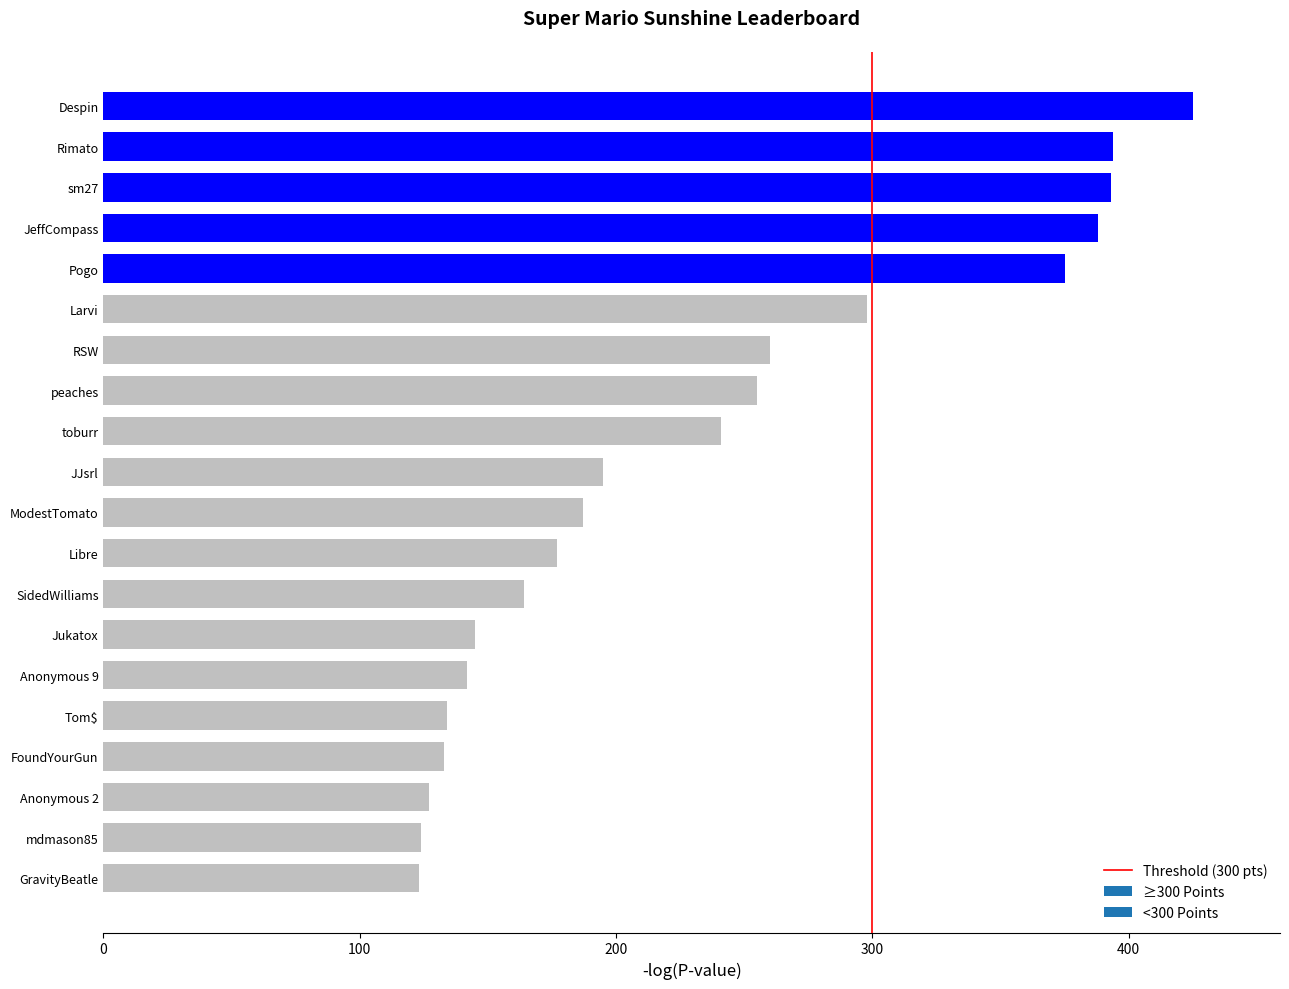

Is it true that the value at JeffCompass is 121?

False